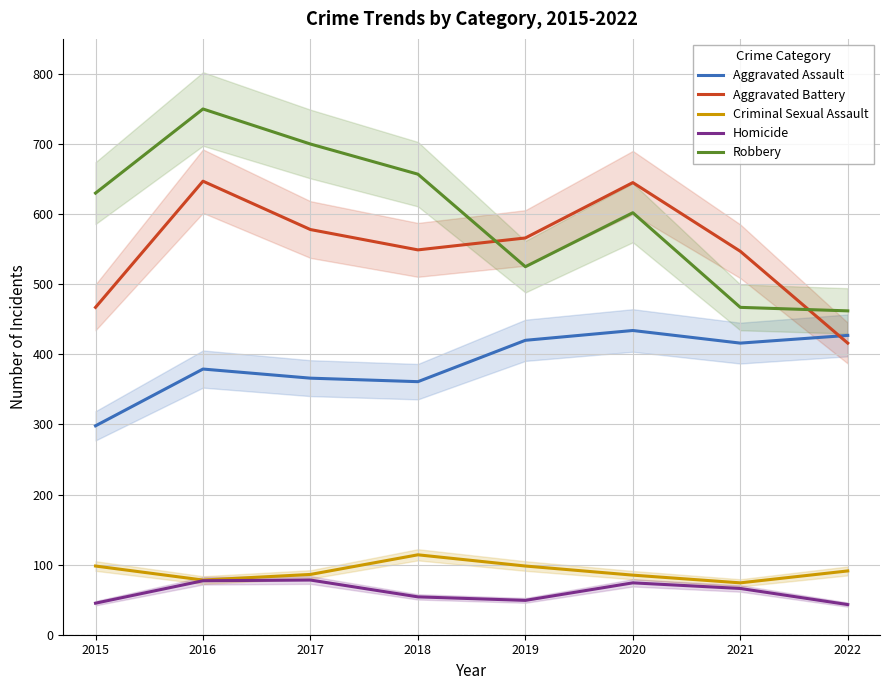

True or false: Aggravated Battery and Criminal Sexual Assault intersect in this chart.

False